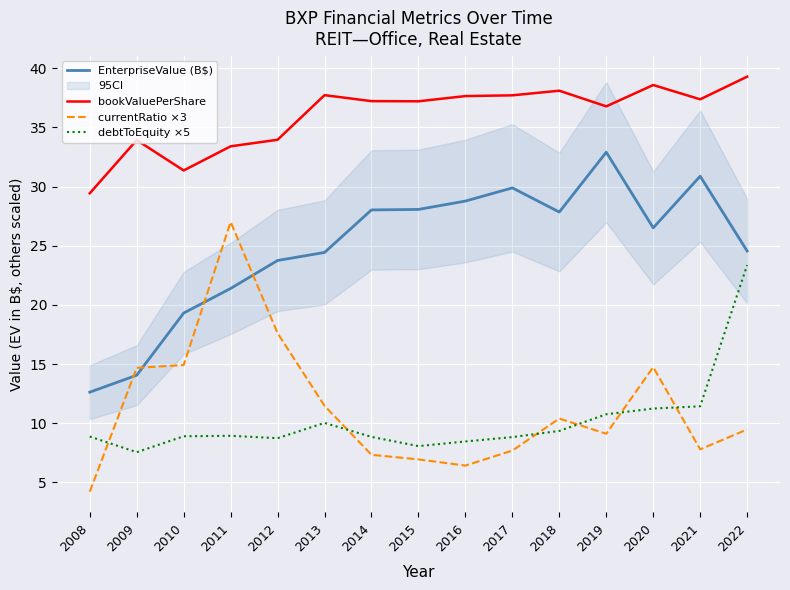

True or false: bookValuePerShare and currentRatio ×3 cross at least once.

False